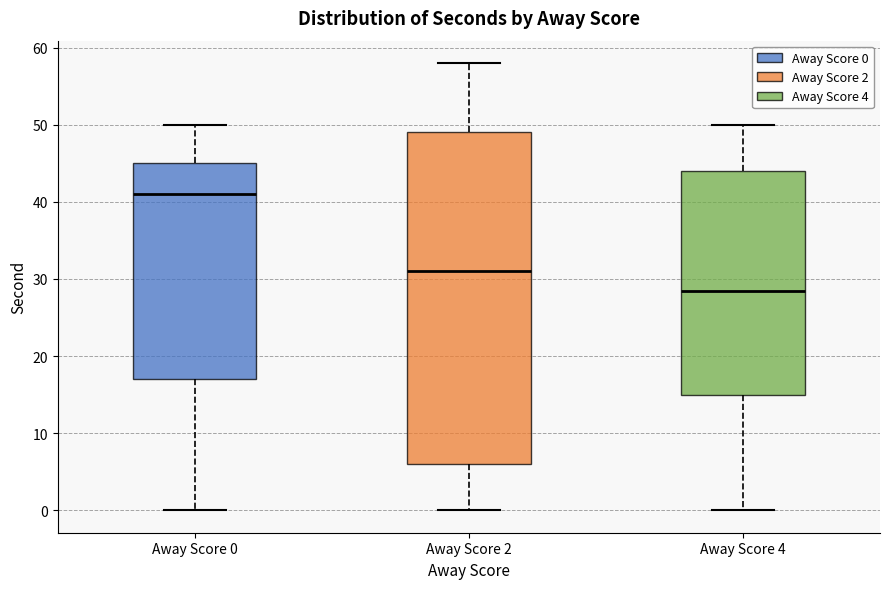

Reading left to right, read every box against the y-axis: the position of its median line, the range the box covers, and the ends of its whiskers. The values are not printed on the chart, so give them approximately, as read against the axis.

Away Score 0: median 41, box 17 to 45, whiskers 0 to 50
Away Score 2: median 31, box 6 to 49, whiskers 0 to 58
Away Score 4: median 29, box 15 to 44, whiskers 0 to 50